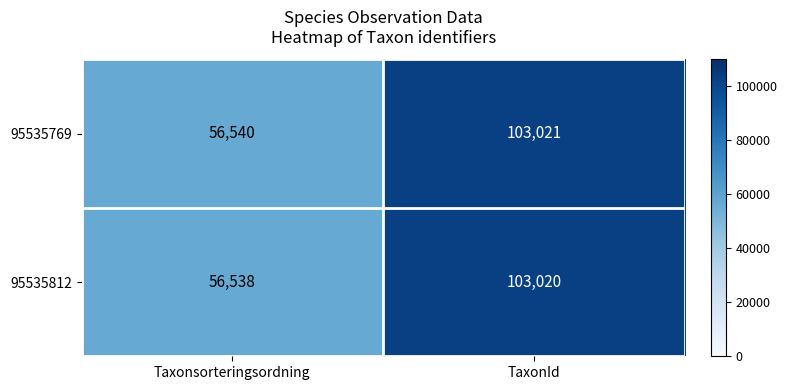

What is the total value across all series at TaxonId?

206041